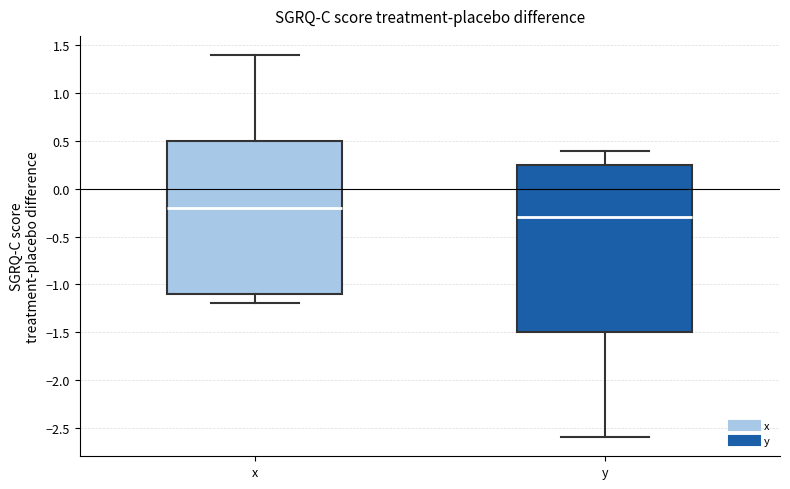

Reading left to right, read every box against the y-axis: the position of its median line, the range the box covers, and the ends of its whiskers. The values are not printed on the chart, so give them approximately, as read against the axis.

x: median -0.20, box -1.10 to 0.50, whiskers -1.20 to 1.40
y: median -0.30, box -1.50 to 0.25, whiskers -2.60 to 0.40